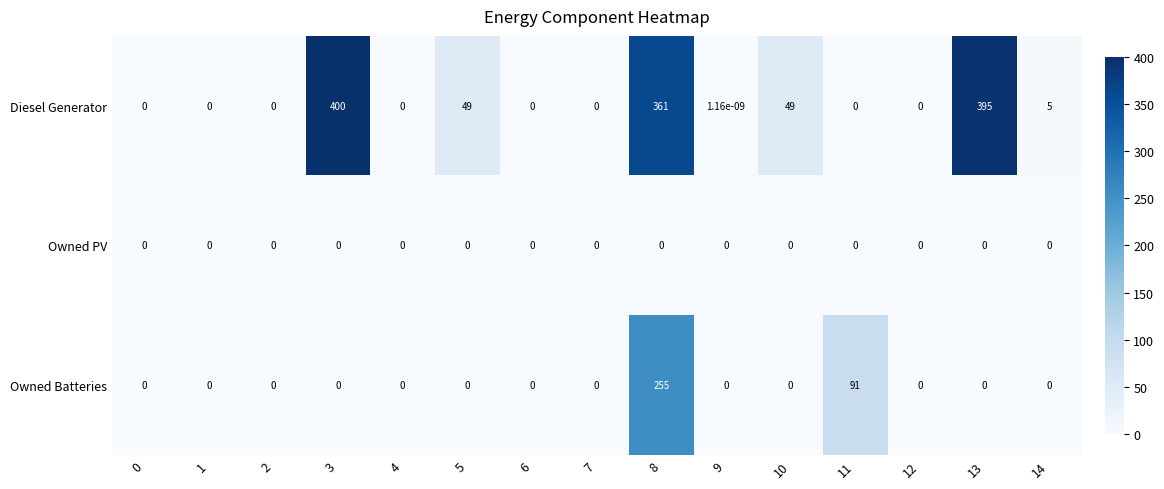

At which category is the sum across all series the highest?

8